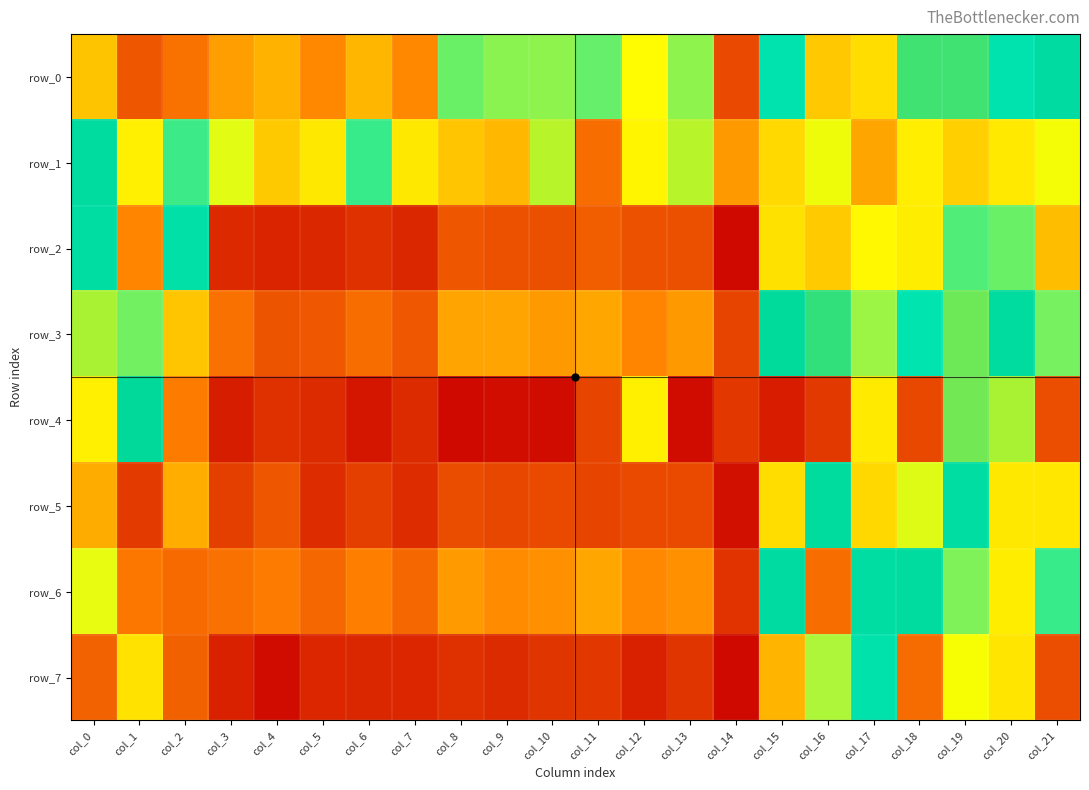

What is the lowest value of the row_0 series?

0.1